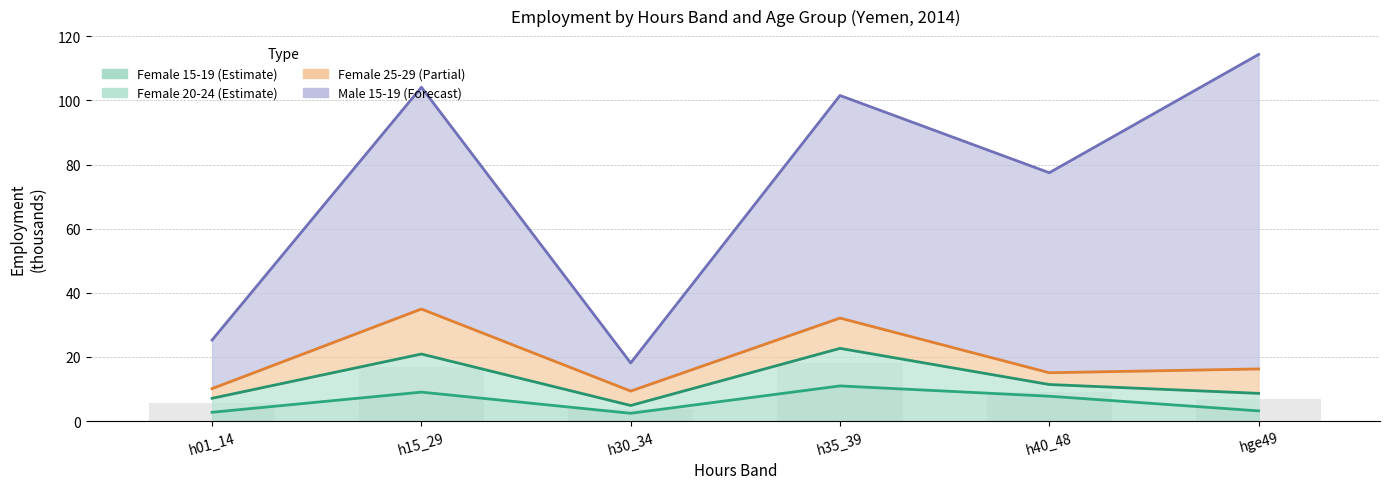

What are all the series names shown in the legend?

Female 15-19, Female 20-24, Female 25-29, Male 15-19